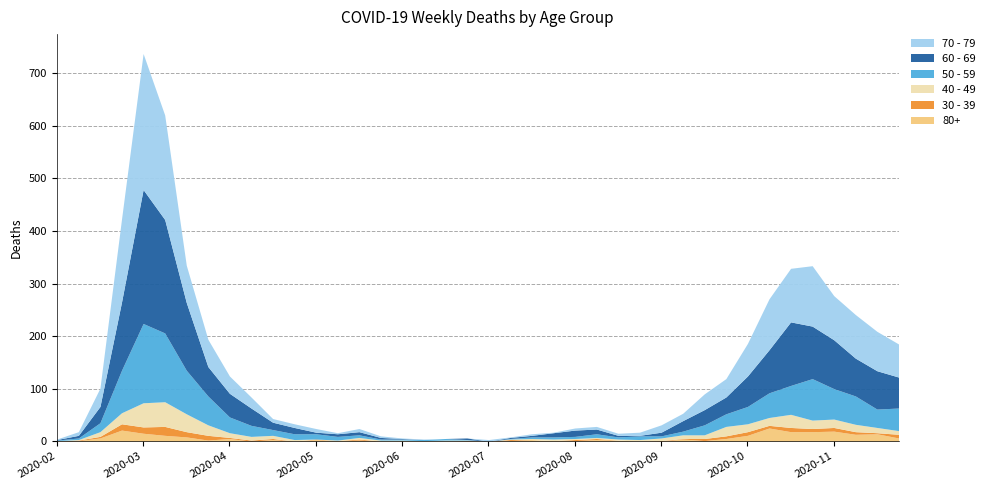

What is the difference between the maximum and minimum values in the 70 - 79 series?

259